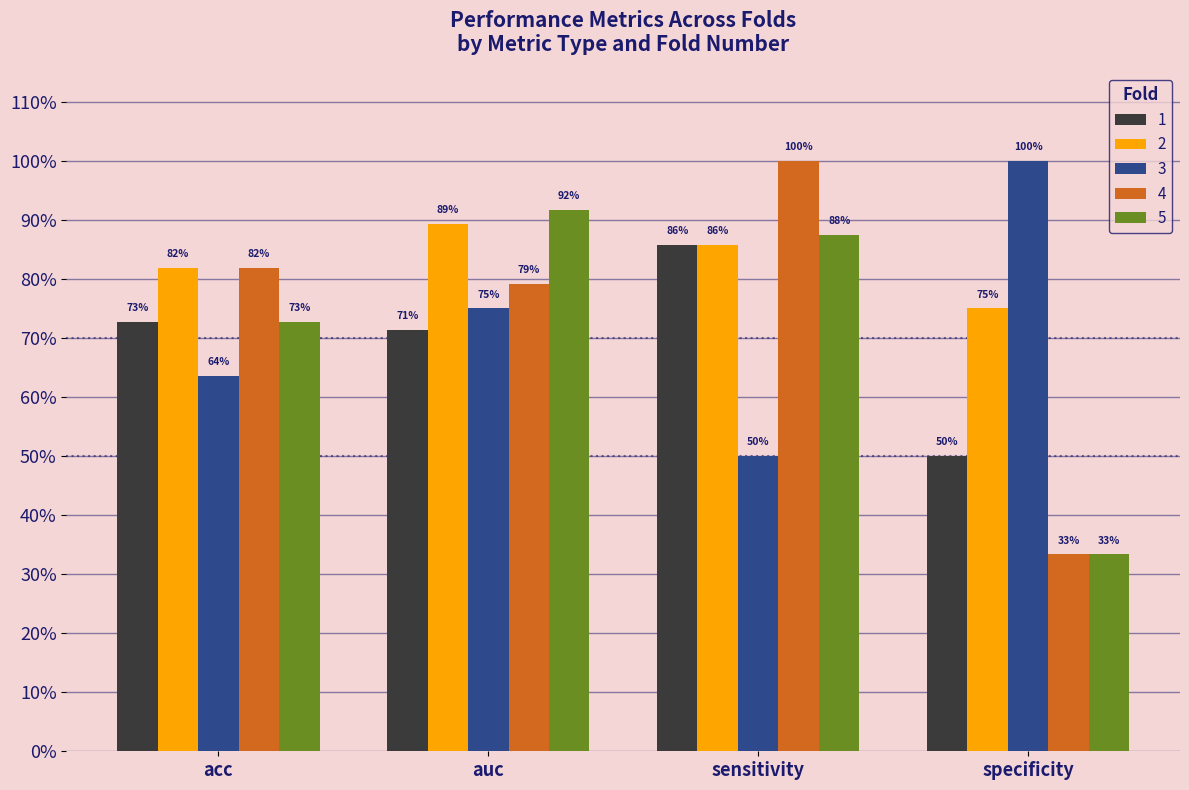

Are the bars grouped side by side (vs. stacked)?

Yes